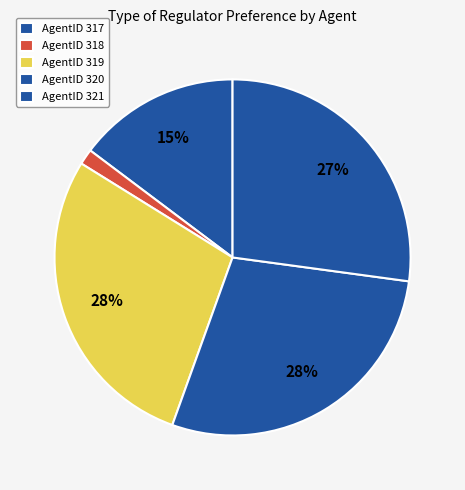

How many segments does this pie chart have?

5